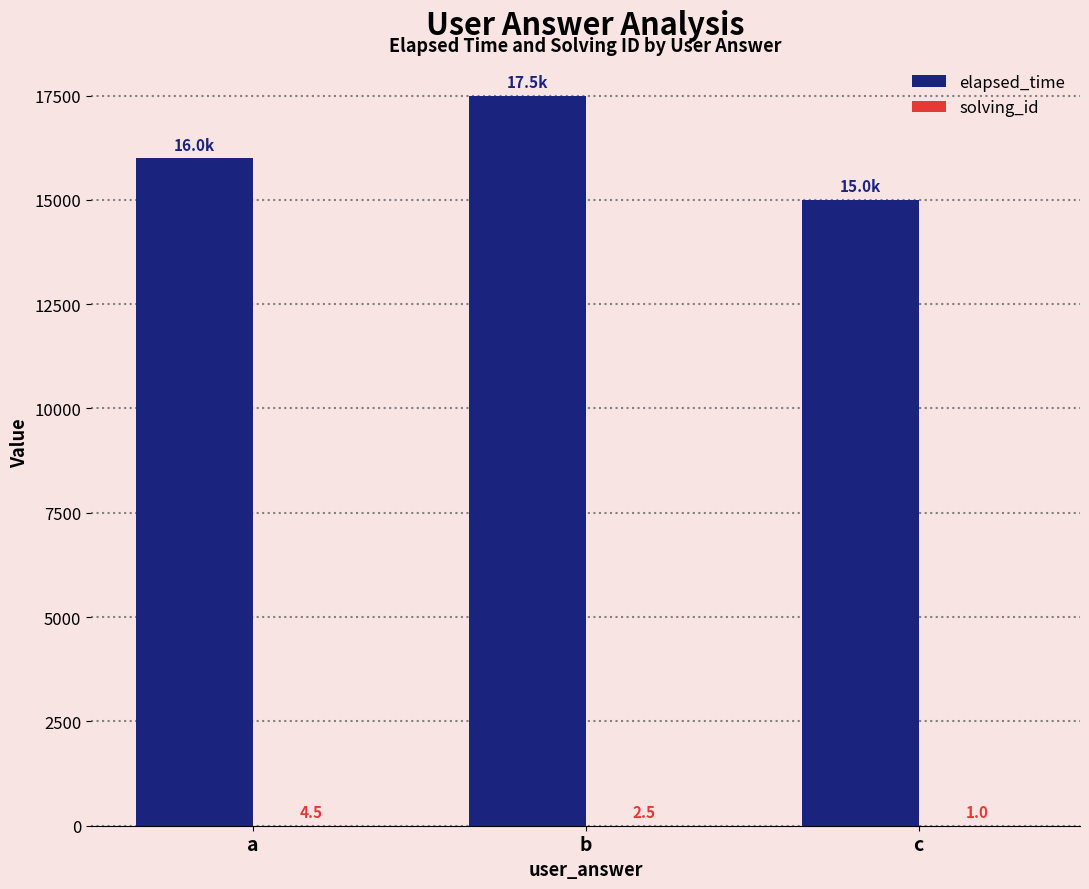

What is the greatest value displayed?

17500.0